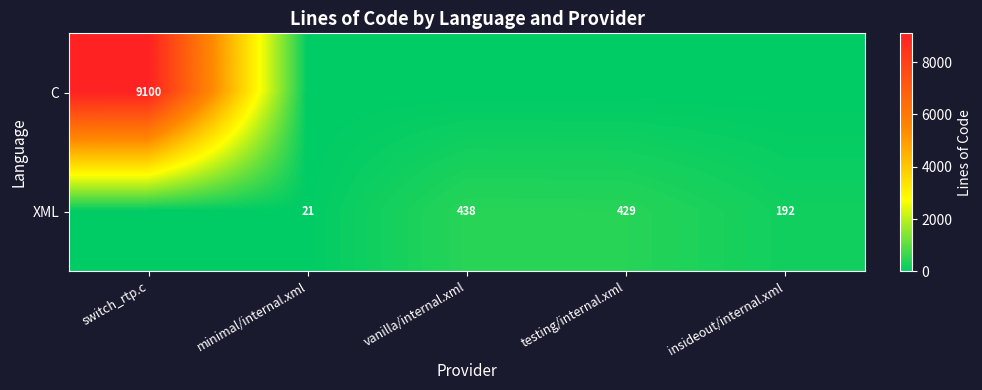

The XML series shows 213 at vanilla/internal.xml. True or false?

False